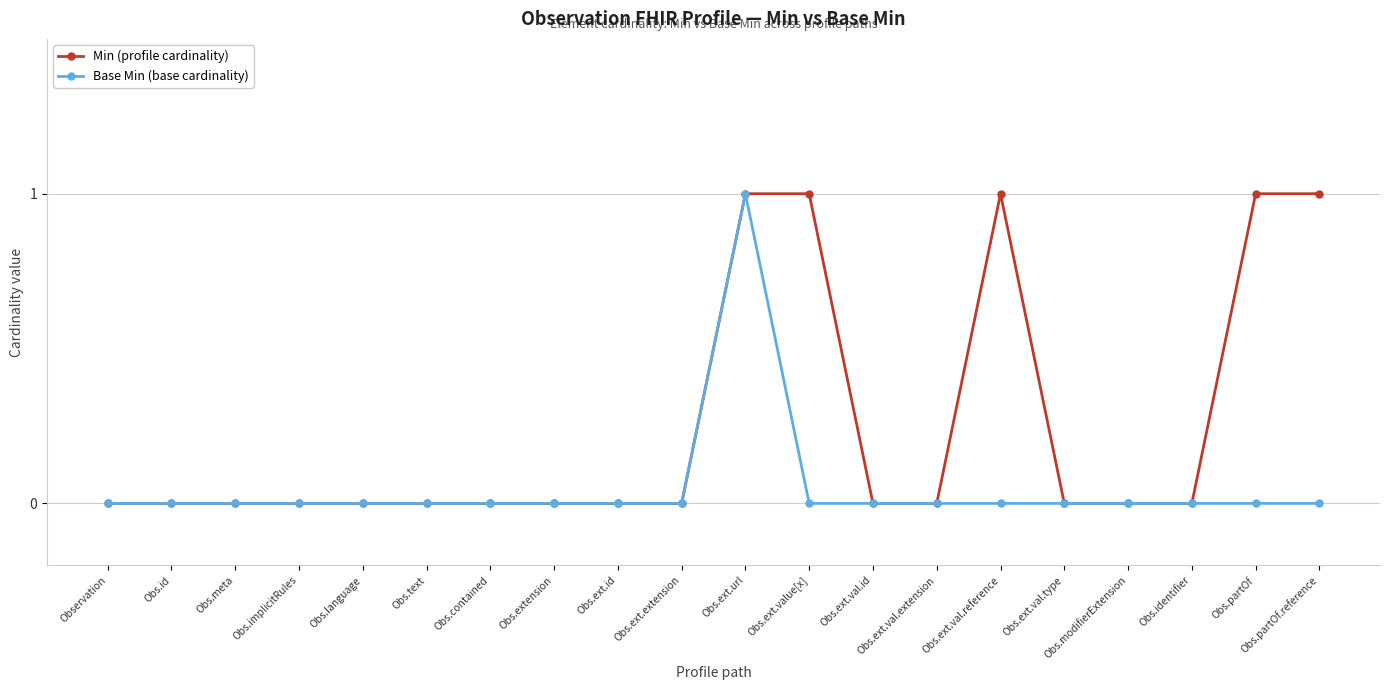

The value of Min (profile cardinality) at Obs.id is -1. True or false?

False